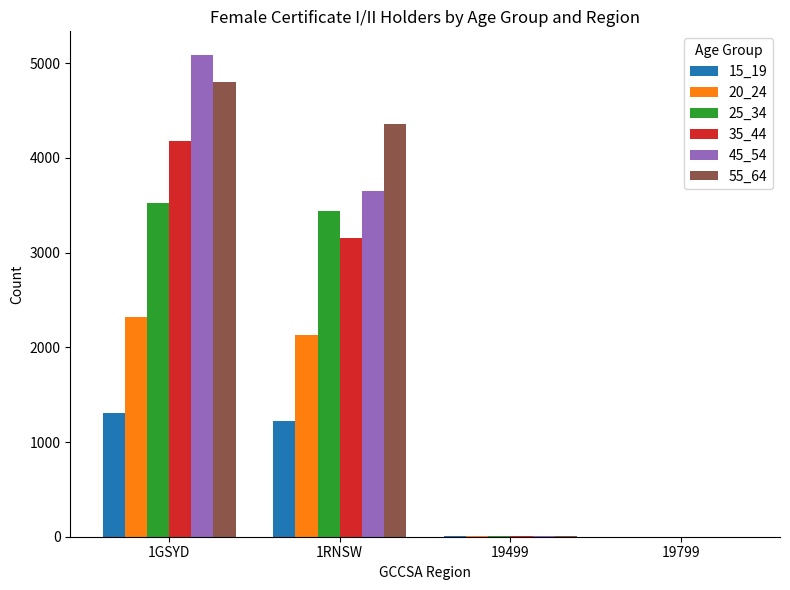

Is it true that 35_44 equals 0 at 19799?

True